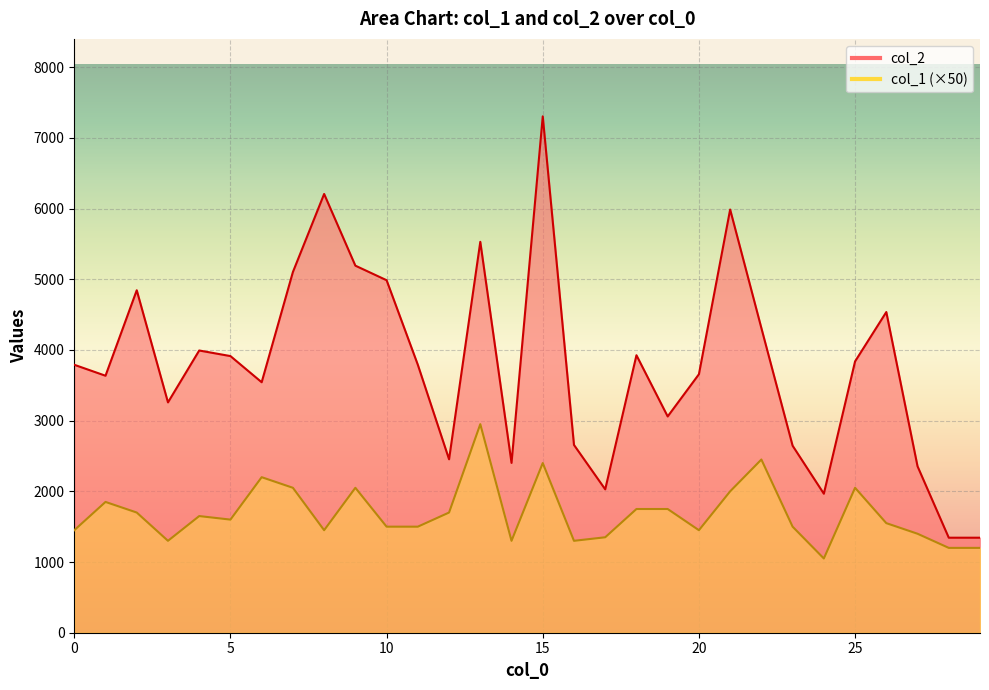

Reading left to right, extract all data points from this chart.

col_2: 3790	3635	4844	3258	3992	3913	3543	5102	6206	5192	4986	3790	2453	5529	2402	7304	2656	2028	3925	3059	3656	5986	4309	2645	1966	3838	4536	2354	1344	1344
col_1: 1450	1850	1700	1300	1650	1600	2200	2050	1450	2050	1500	1500	1700	2950	1300	2400	1300	1350	1750	1750	1450	2000	2450	1500	1050	2050	1550	1400	1200	1200